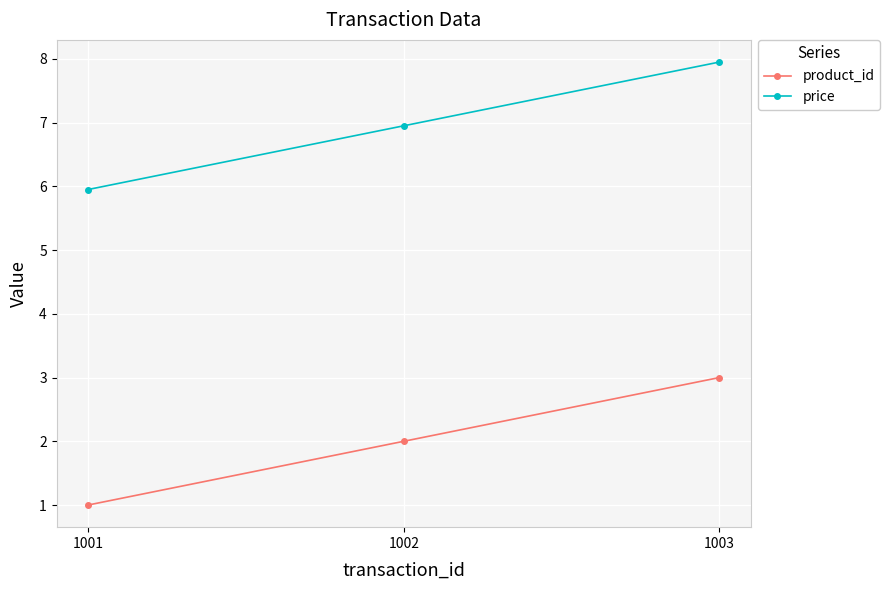

Is the value of price at 1001 greater than the value of product_id at 1003?

Yes